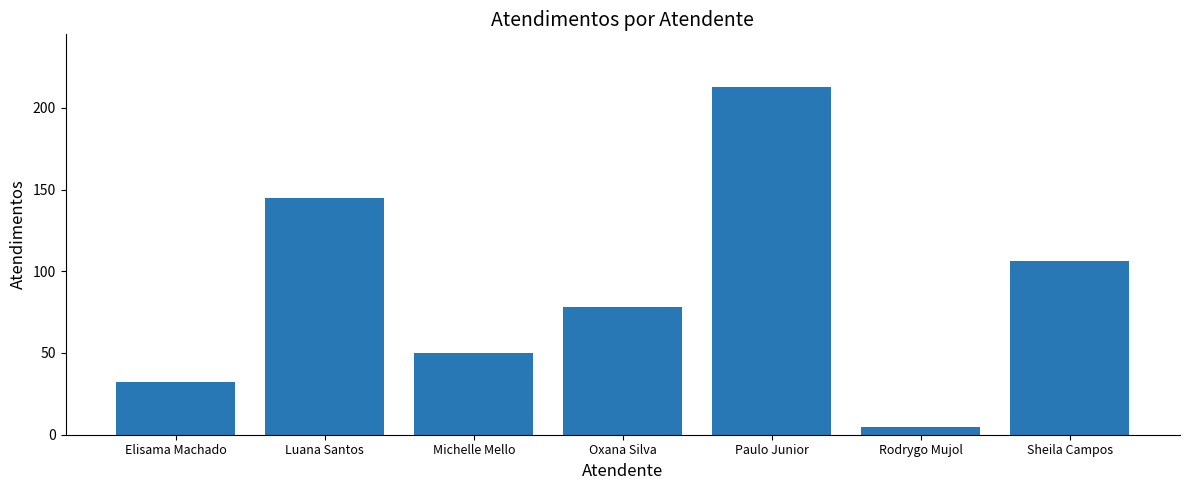

What is the difference between the maximum and minimum values?

208